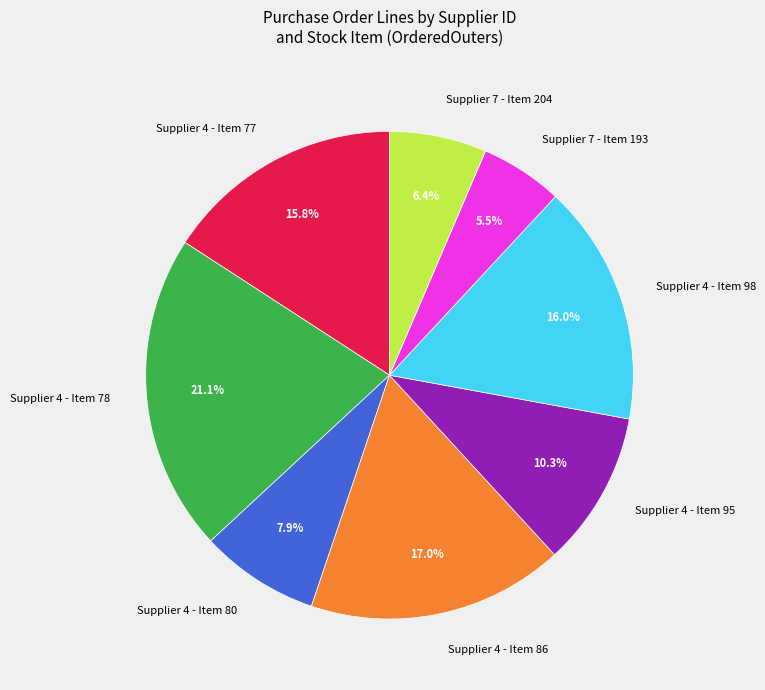

What is the ratio of the value at Supplier 4 - Item 77 to the value at Supplier 4 - Item 80?

2.0